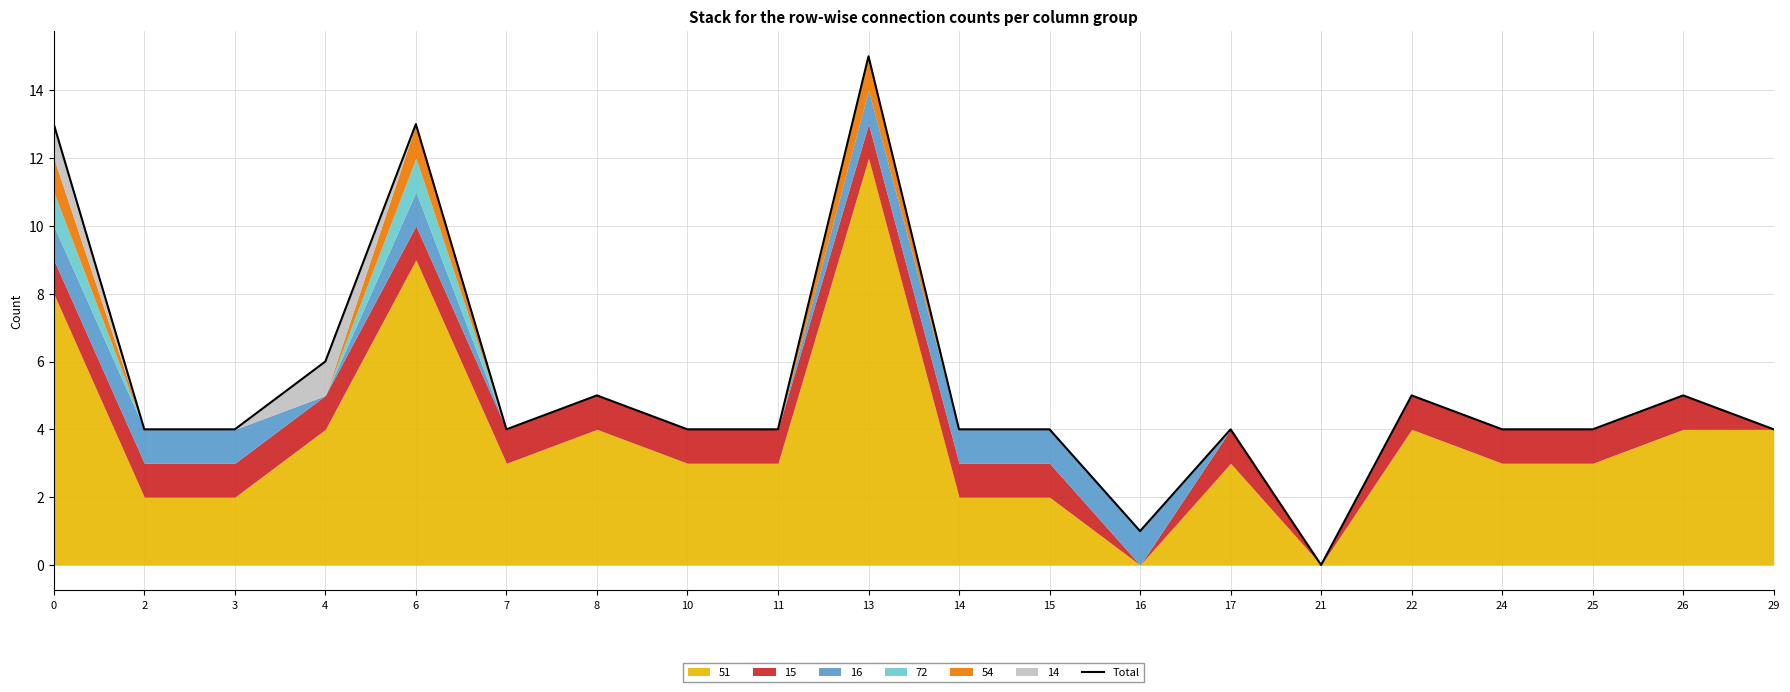

How many positive values are there?

19